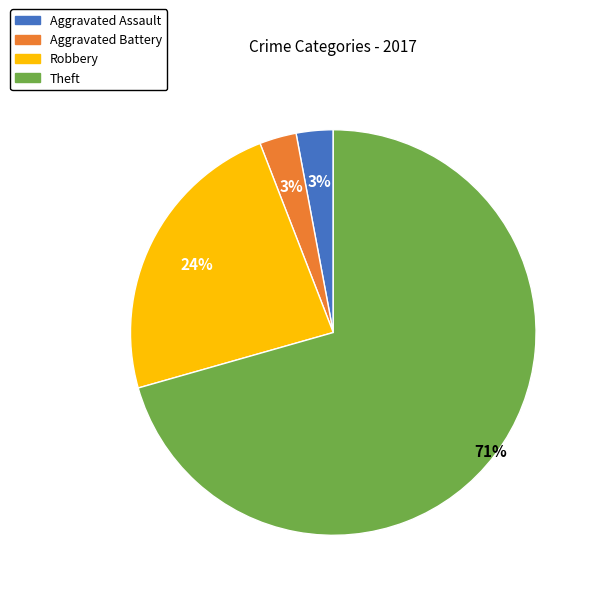

To the nearest percent, what is the average slice percentage?

25%